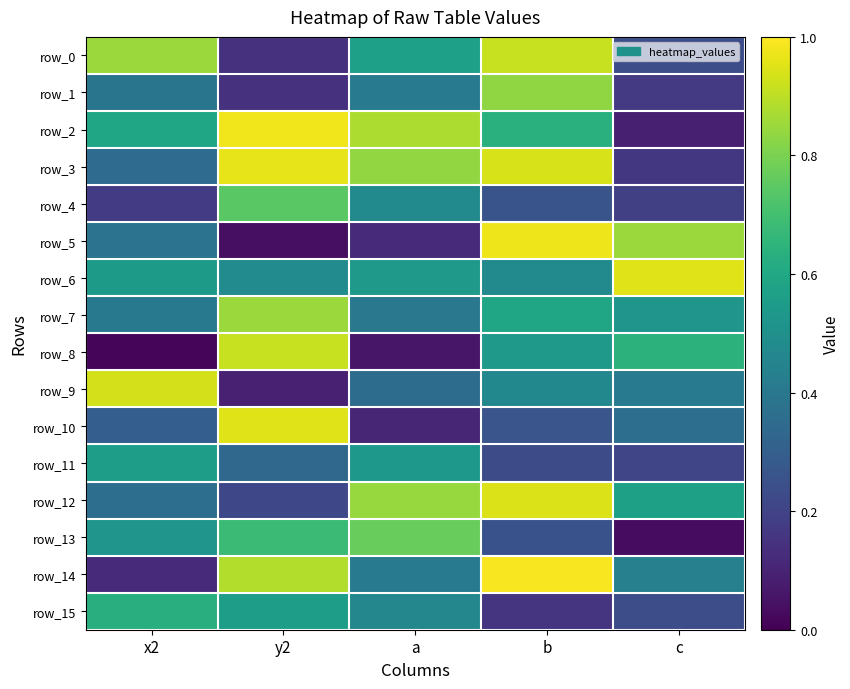

The value of row_11 at b is 0.4. True or false?

False